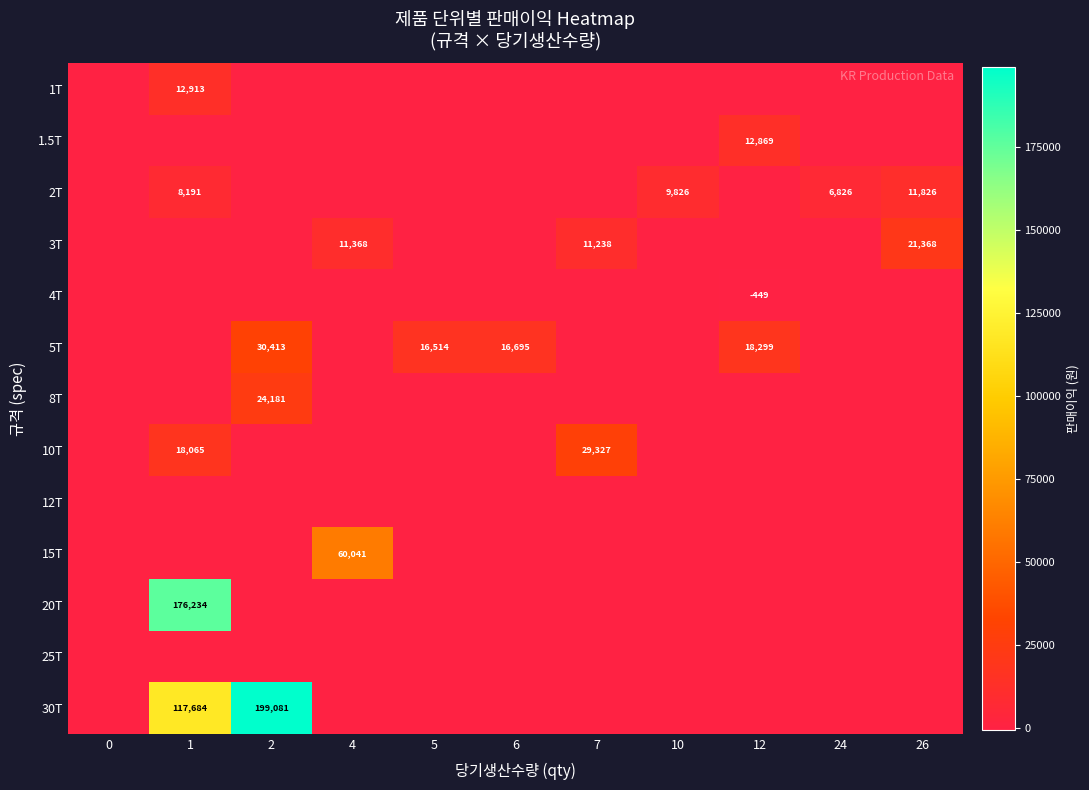

Is it true that 2T equals 6826 at 24?

True